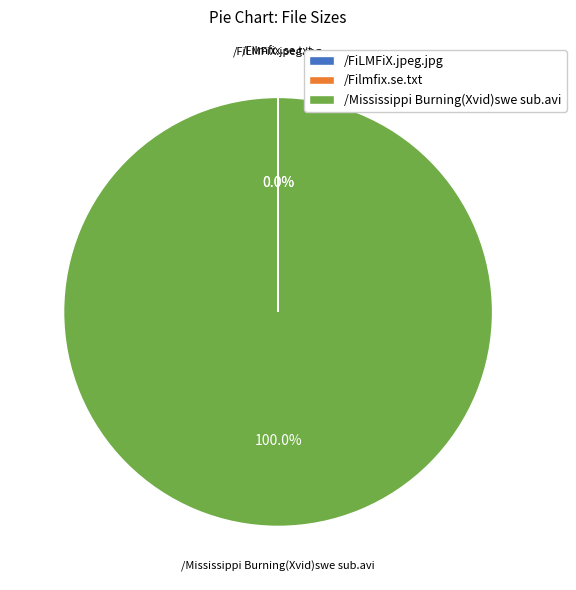

Does /Mississippi Burning(Xvid)swe sub.avi account for over 50% of the chart?

Yes